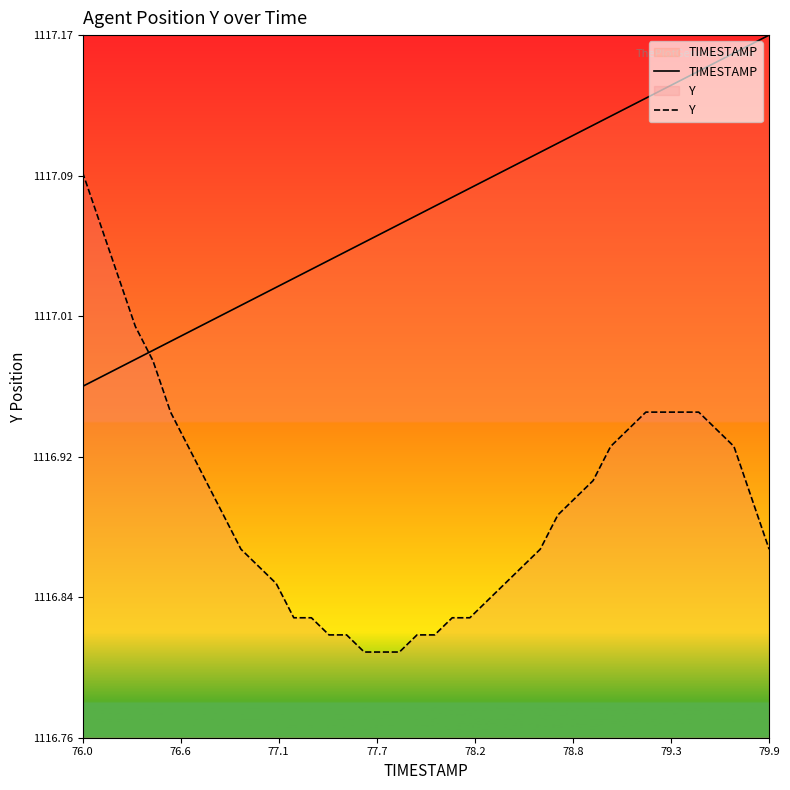

Reading right to left, what are all the values shown in this chart?

TIMESTAMP: 1117.2	1117.2	1117.2	1117.2	1117.1	1117.1	1117.1	1117.1	1117.1	1117.1	1117.1	1117.1	1117.1	1117.1	1117.1	1117.1	1117.1	1117.1	1117.1	1117.1	1117.1	1117.1	1117.1	1117.0	1117.0	1117.0	1117.0	1117.0	1117.0	1117.0	1117.0	1117.0	1117.0	1117.0	1117.0	1117.0	1117.0	1117.0	1117.0	1117.0
Y: 1116.9	1116.9	1116.9	1116.9	1117.0	1117.0	1117.0	1117.0	1116.9	1116.9	1116.9	1116.9	1116.9	1116.9	1116.9	1116.8	1116.8	1116.8	1116.8	1116.8	1116.8	1116.8	1116.8	1116.8	1116.8	1116.8	1116.8	1116.8	1116.8	1116.9	1116.9	1116.9	1116.9	1116.9	1117.0	1117.0	1117.0	1117.0	1117.1	1117.1